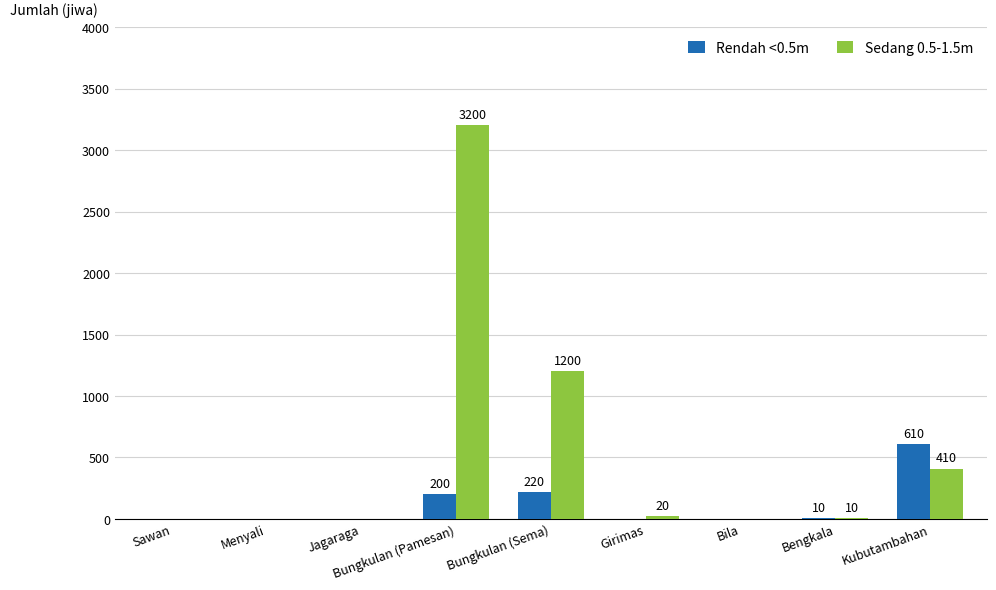

At which category is the sum across all series the highest?

Bungkulan (Pamesan)